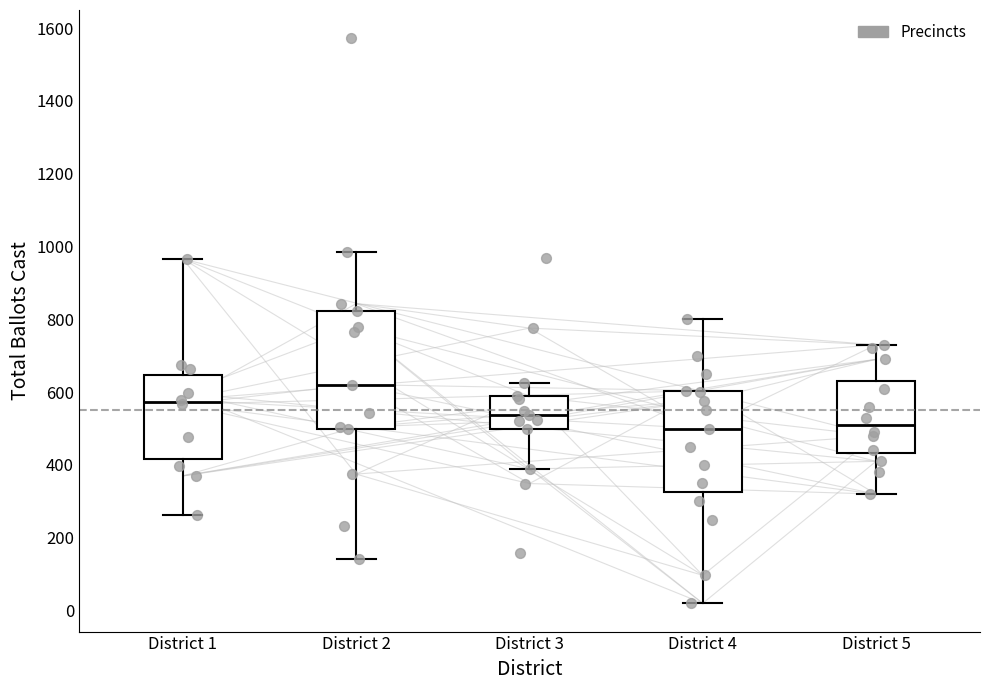

Reading left to right, read every box against the y-axis: the position of its median line, the range the box covers, and the ends of its whiskers. The values are not printed on the chart, so give them approximately, as read against the axis.

District 1: median 580, box 420 to 640, whiskers 260 to 960
District 2: median 620, box 500 to 820, whiskers 140 to 980
District 3: median 540, box 500 to 580, whiskers 380 to 620
District 4: median 500, box 320 to 600, whiskers 20 to 800
District 5: median 520, box 440 to 640, whiskers 320 to 740